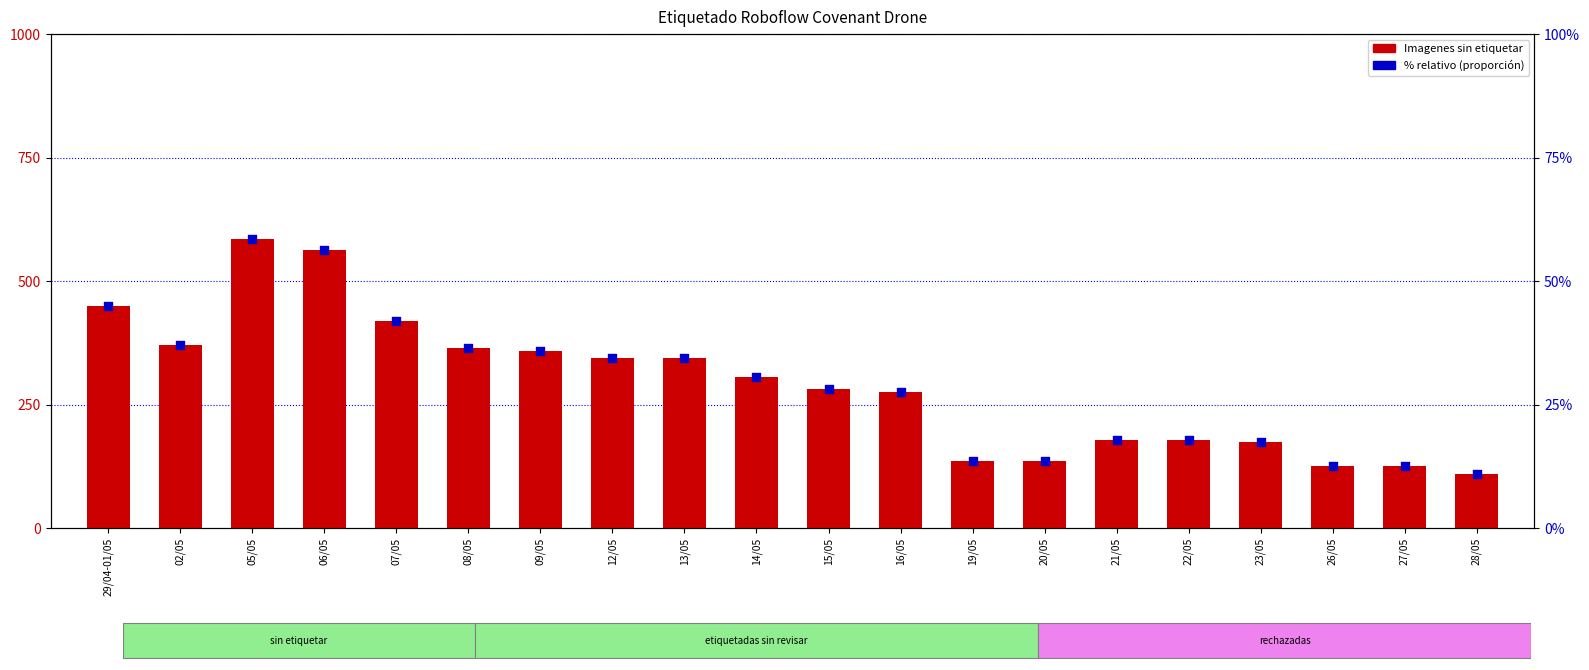

Which series has the largest total across all categories?

Imagenes sin etiquetar